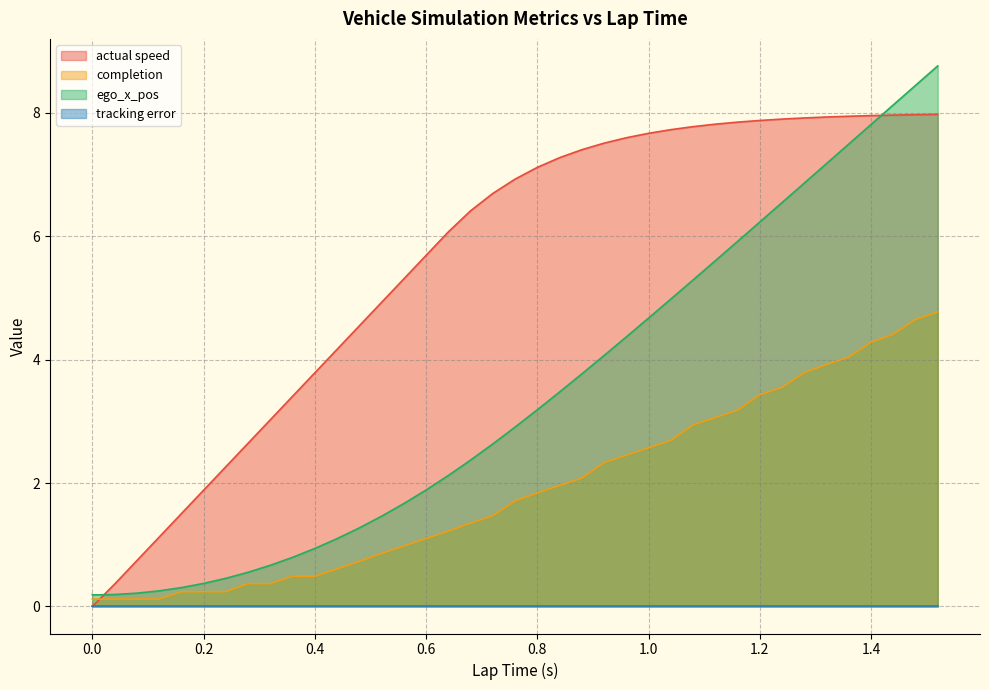

Which has a higher value, 0.2 or 0.32?

0.32